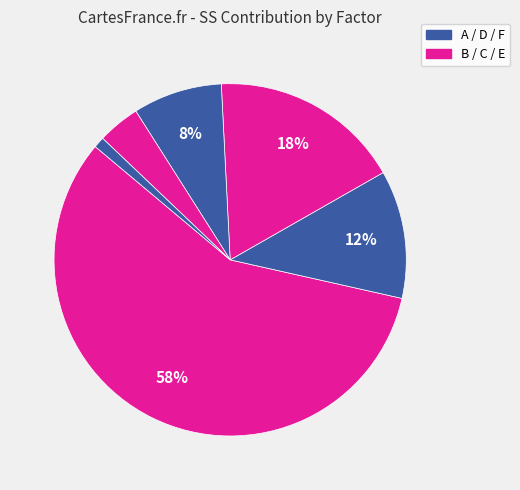

How many slices are in this pie chart?

6